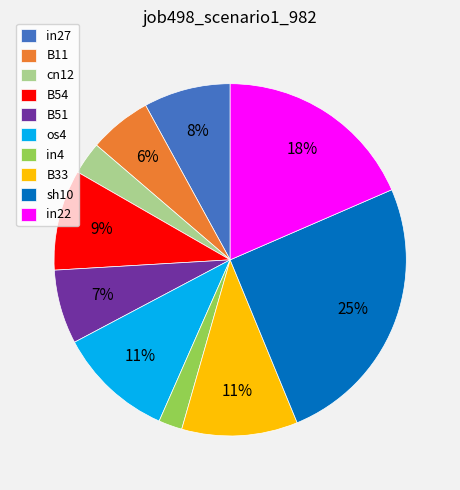

Is it true that sh10 is 25% of the pie?

True